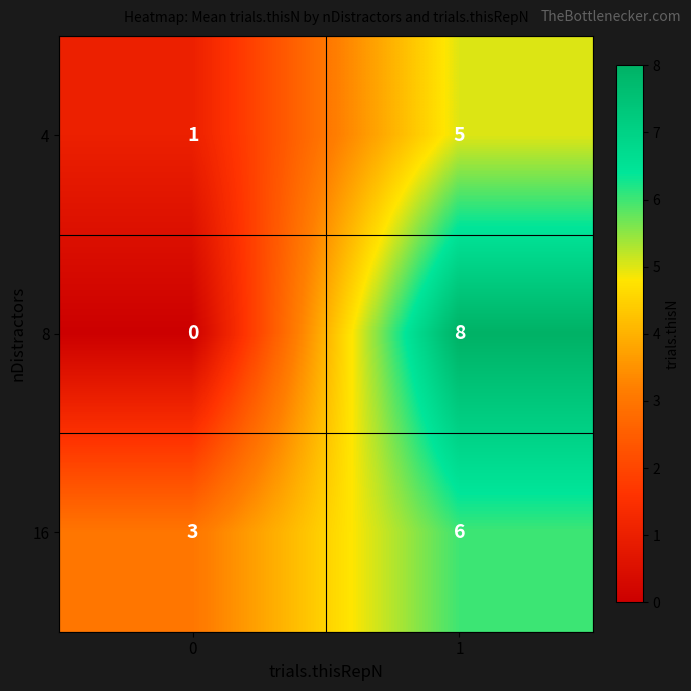

What is the difference between the maximum and minimum values in the 8 series?

8